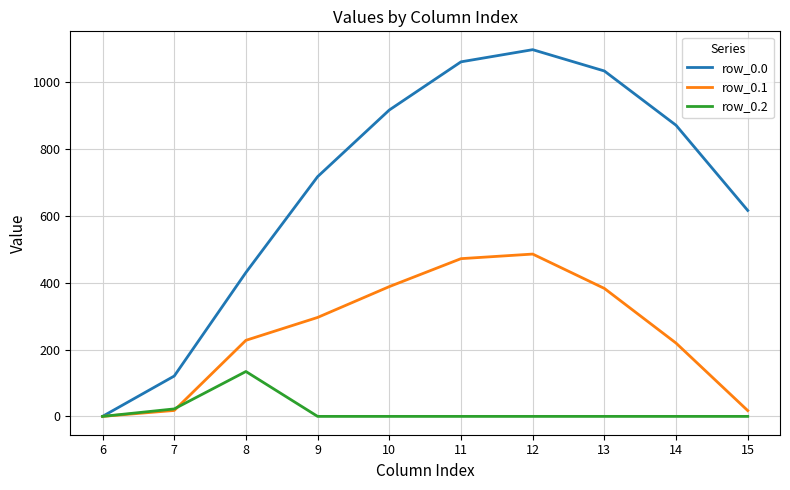

In row_0.2, how many points are higher than both neighbors (excluding endpoints)?

1